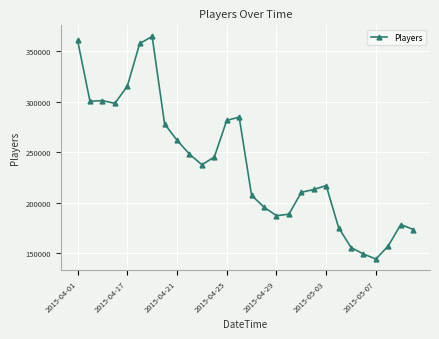

True or false: the data has more than 1 interior local peaks.

True